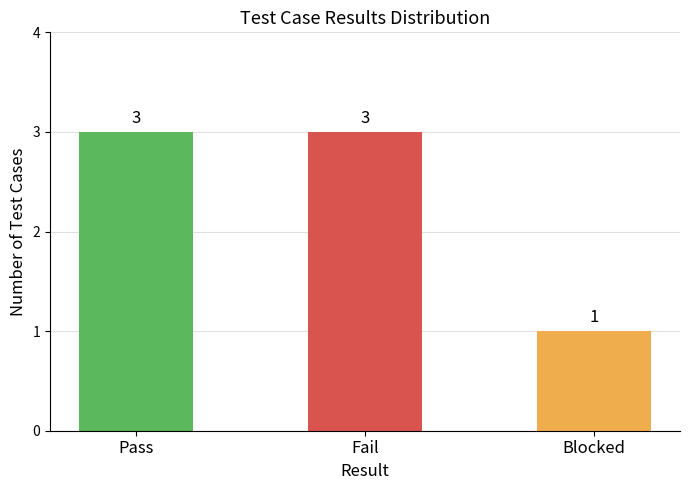

What position from the right is Pass?

3